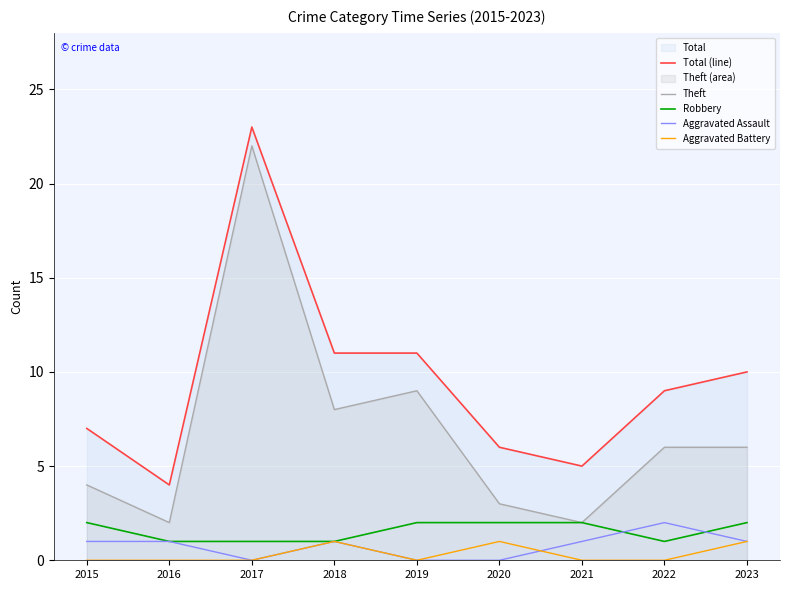

How many times do Robbery and Aggravated Assault cross each other?

2